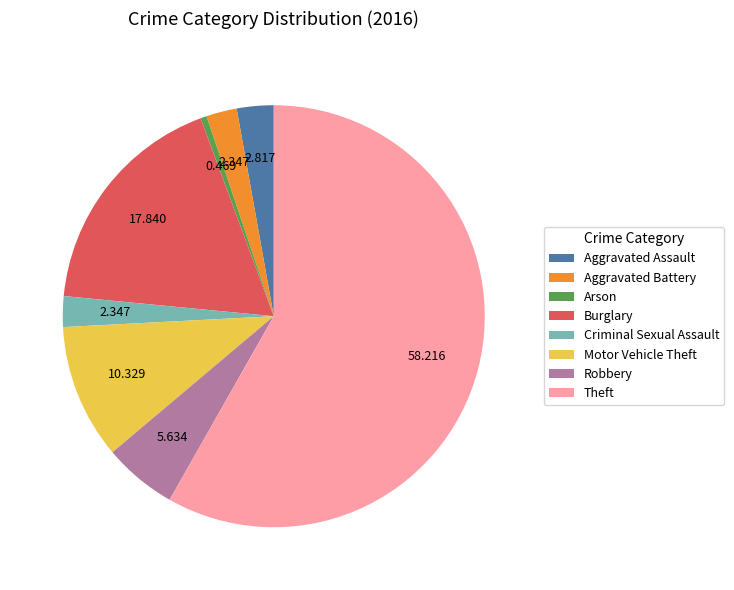

What is the smallest slice in the pie chart?

Arson